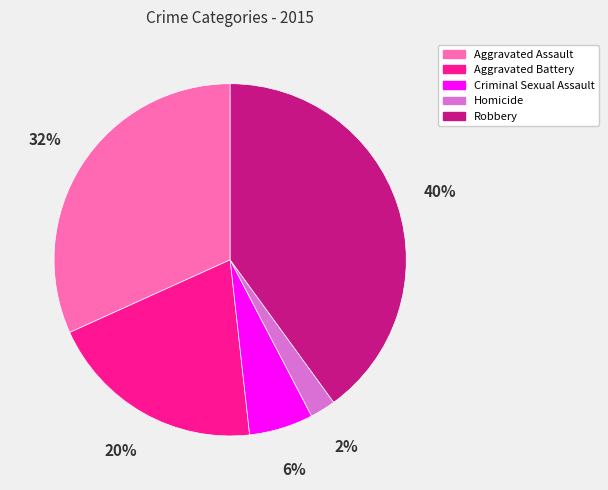

To the nearest percent, what percentage of the pie is Robbery?

40%